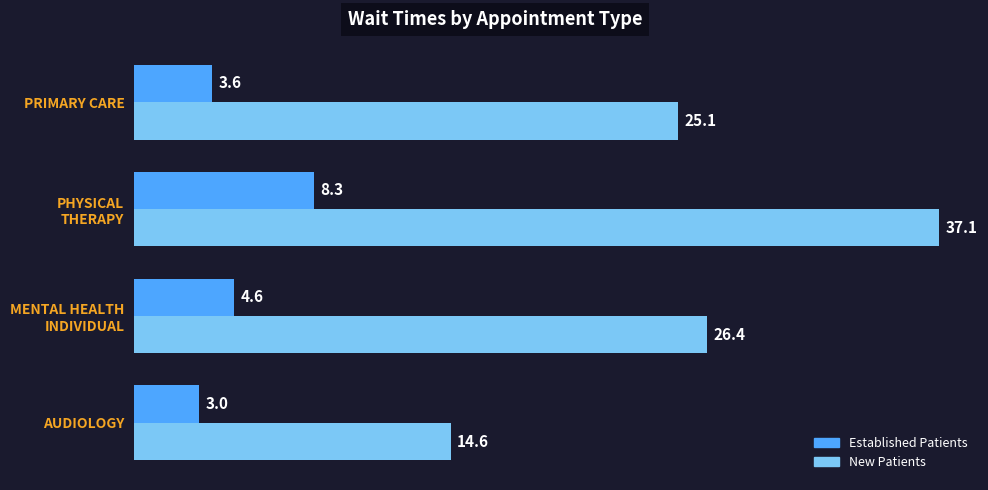

What is the difference between the highest and lowest values at PRIMARY CARE?

21.5